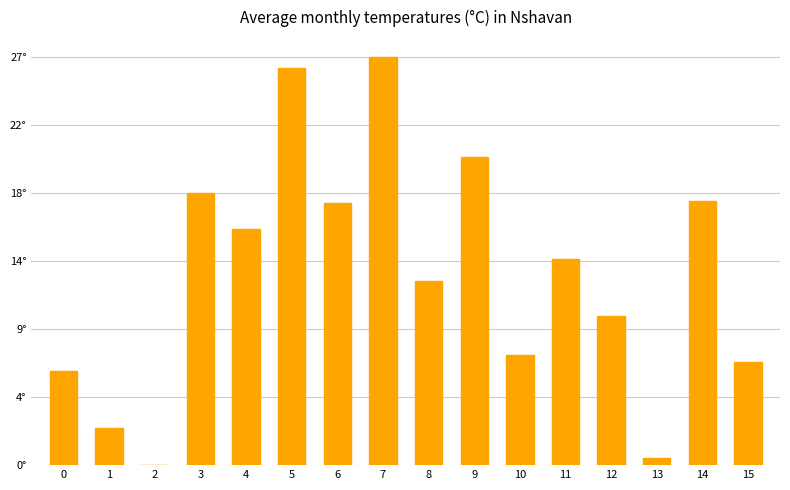

What is the difference between the second highest and minimum values?

26.3